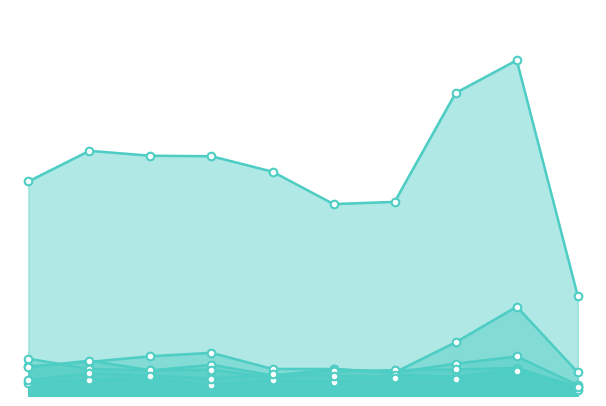

Which series has the largest Y range (max minus min)?

Theft